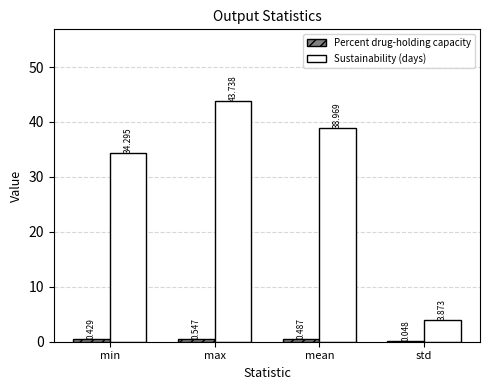

Which category has the highest value in the Sustainability (days) series?

max